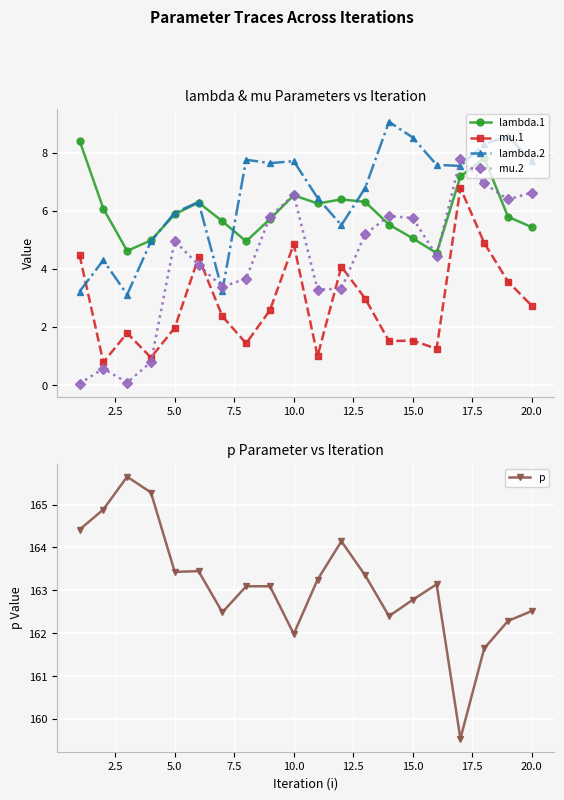

Count the number of categories in the chart.

20